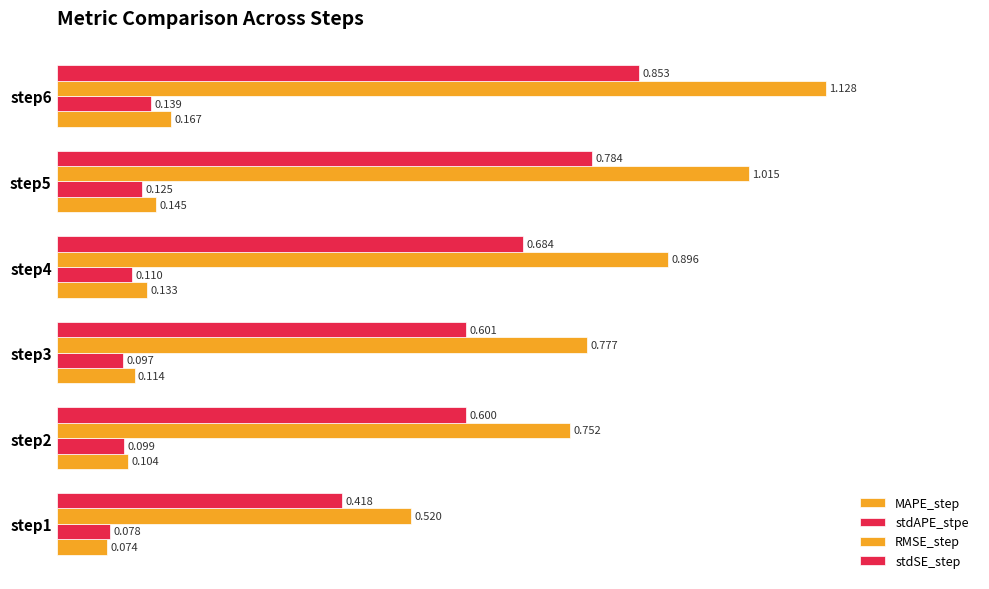

What position from the right is 0.6?

3